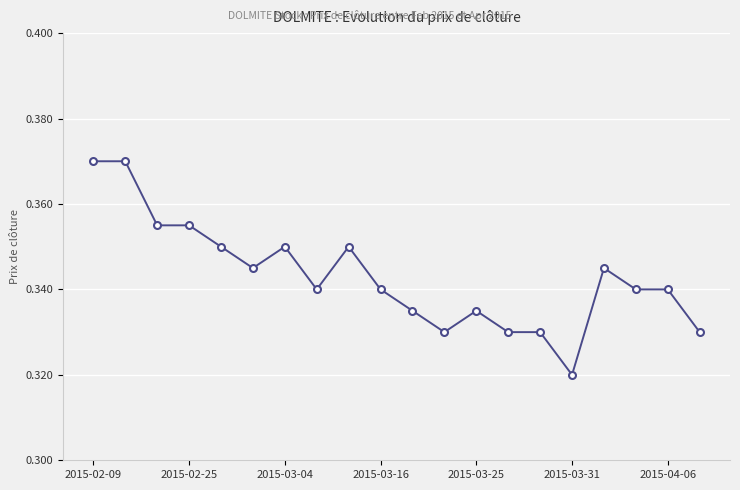

True or false: there are more than 2 points higher than both neighbors.

True